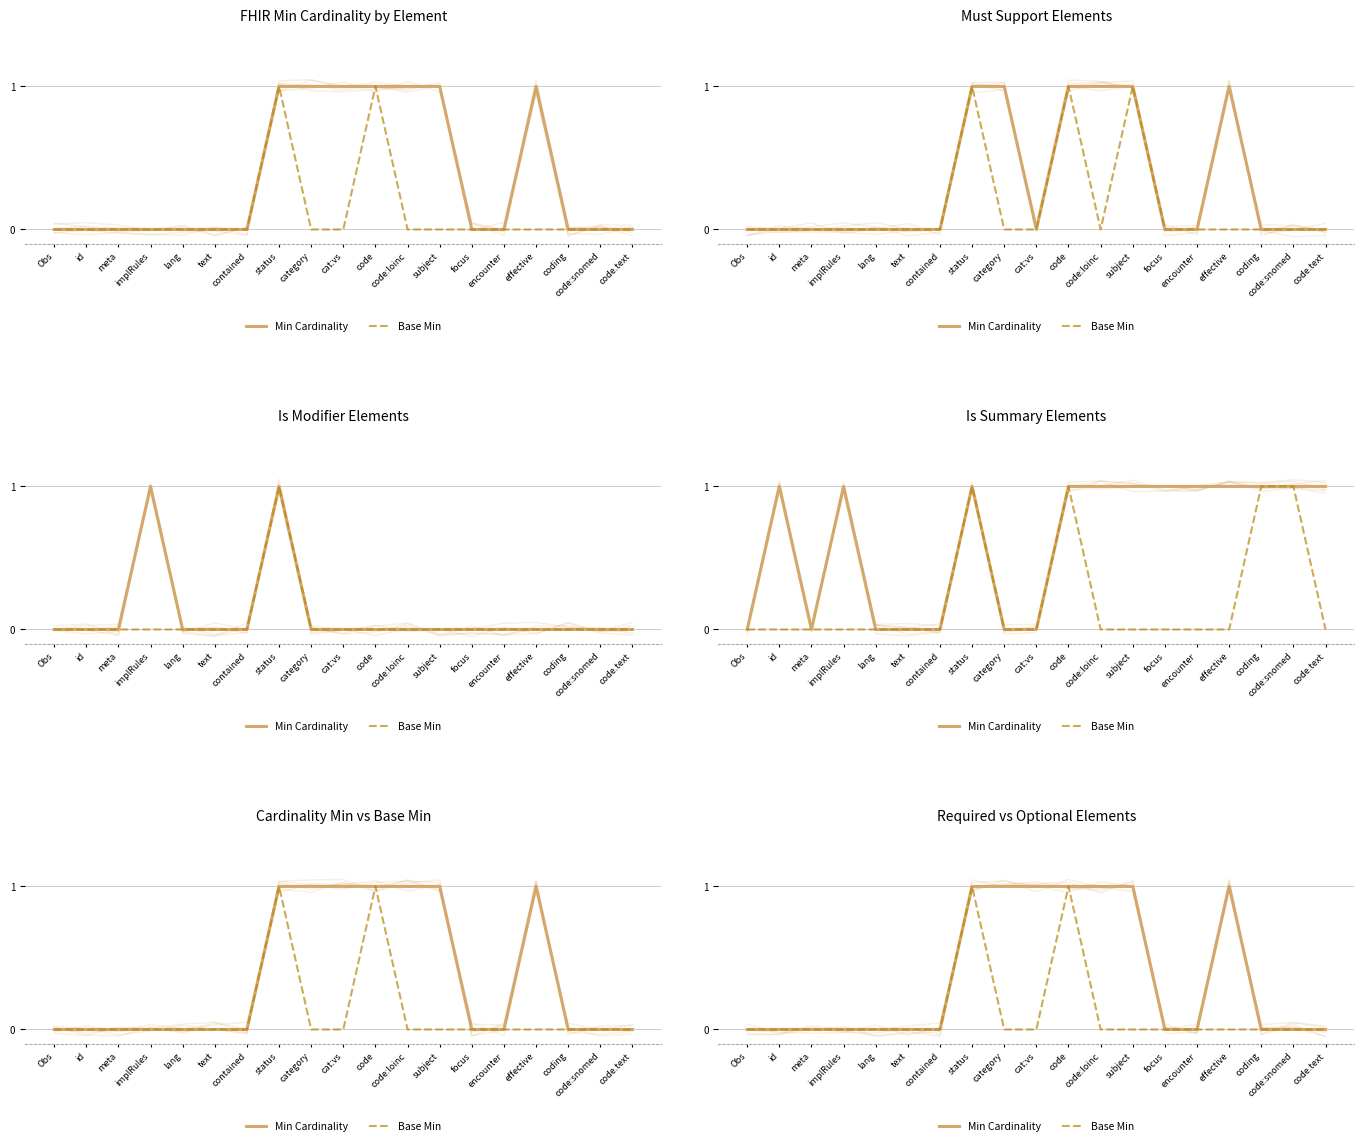

Reading right to left, transcribe all the data shown in this chart.

Min Cardinality: 0	0	0	1	0	0	1	1	1	1	1	1	0	0	0	0	0	0	0
Base Min: 0	0	0	0	0	0	0	0	1	0	0	1	0	0	0	0	0	0	0